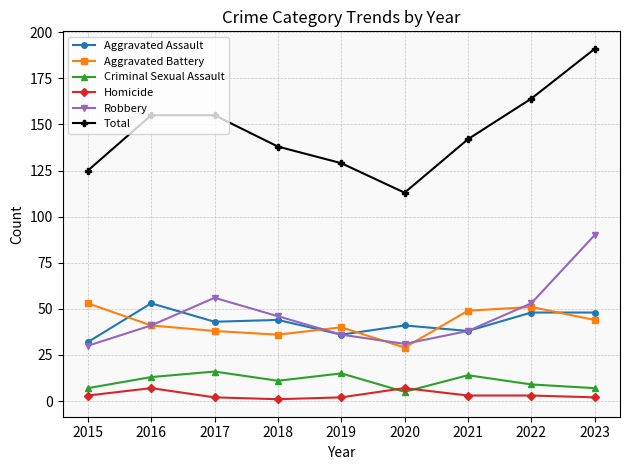

What is the total value across all series at 2020?

226